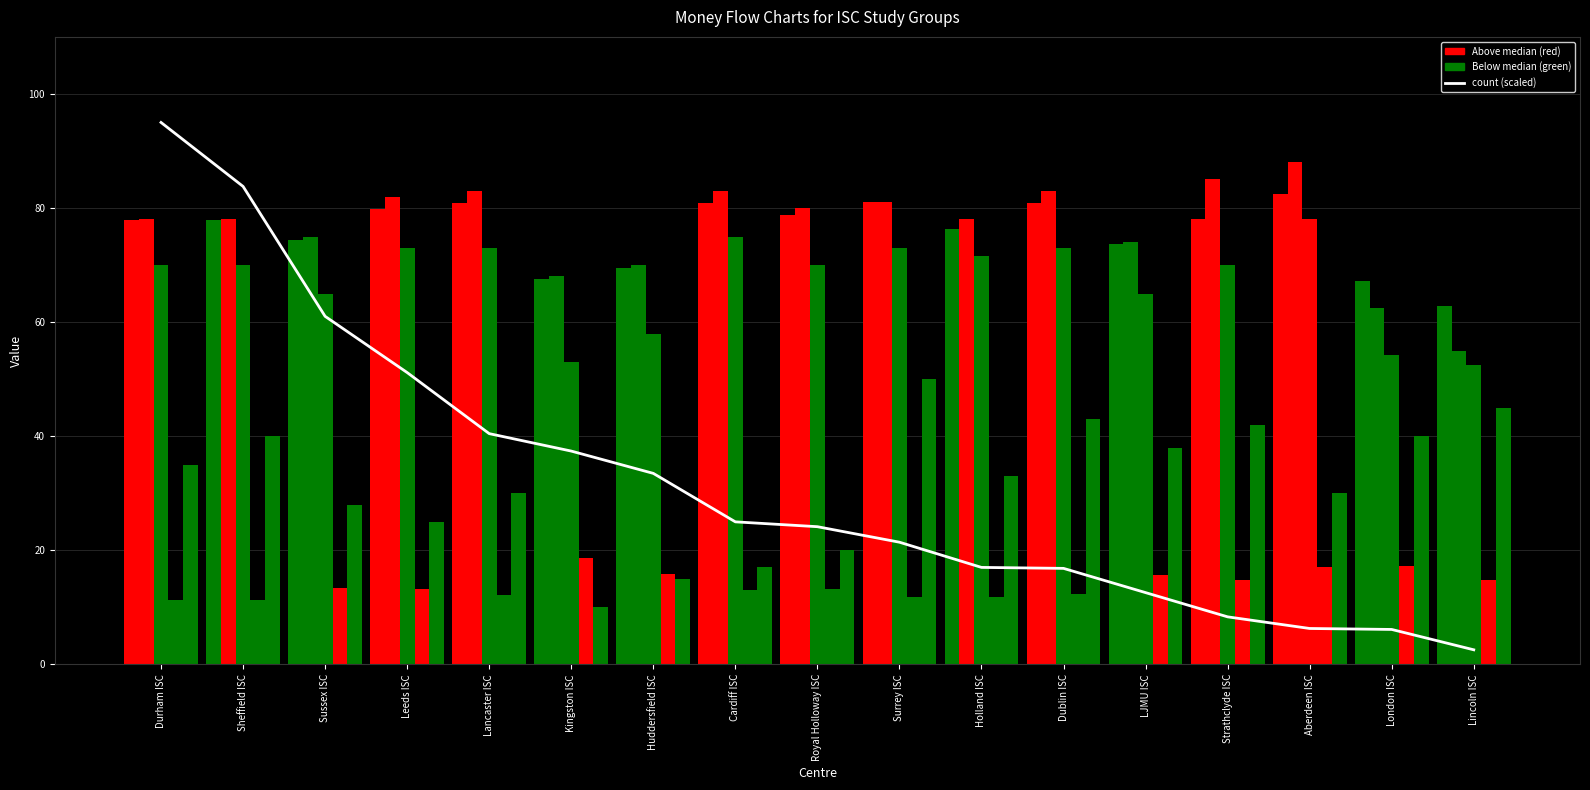

What is the spread (max minus min) of values at London ISC?

61.0